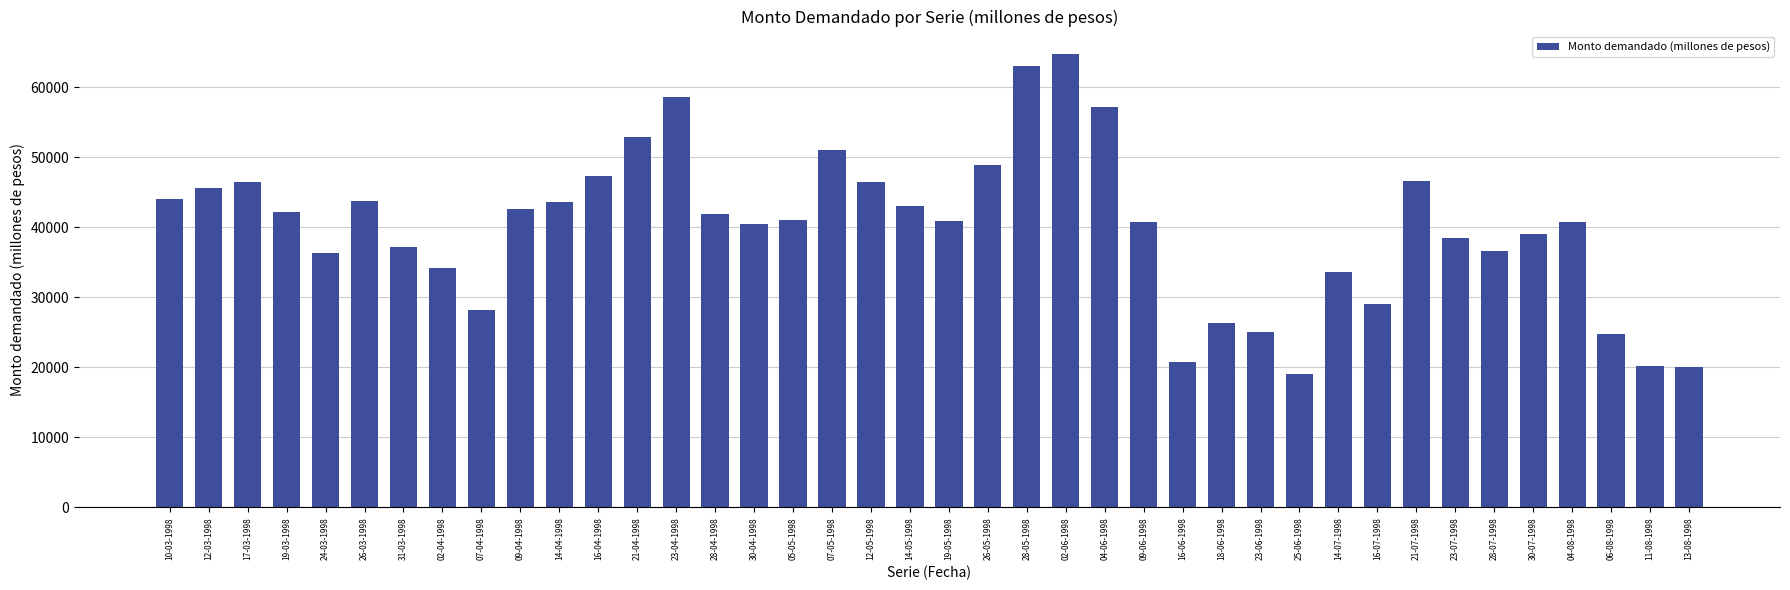

What is the approximate value at 04-06-1998?

57250